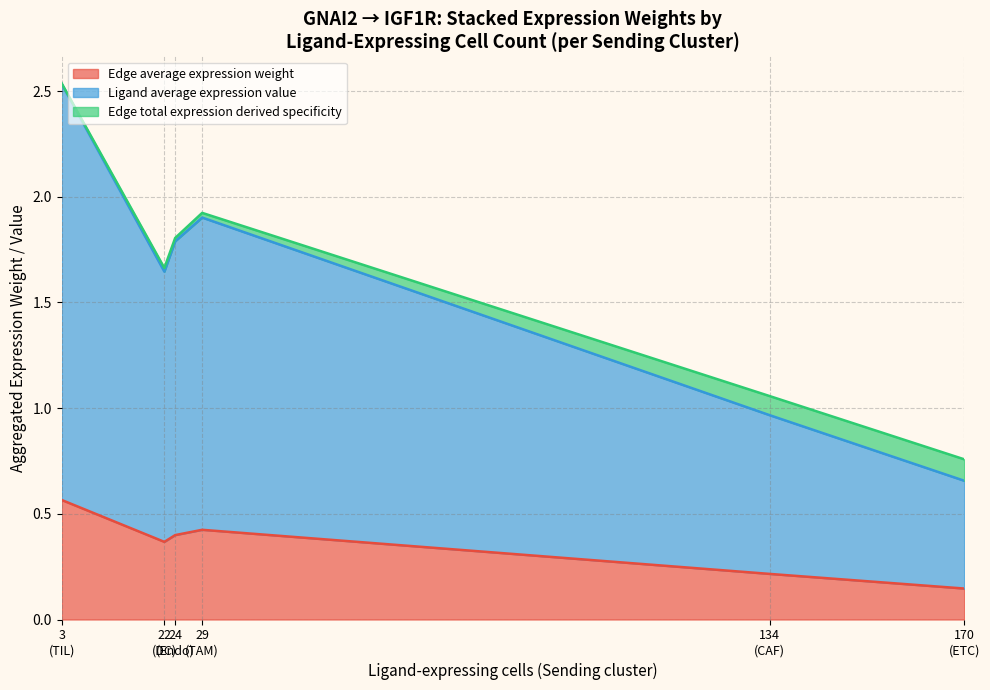

Does the chart display data point markers on the line(s)?

No